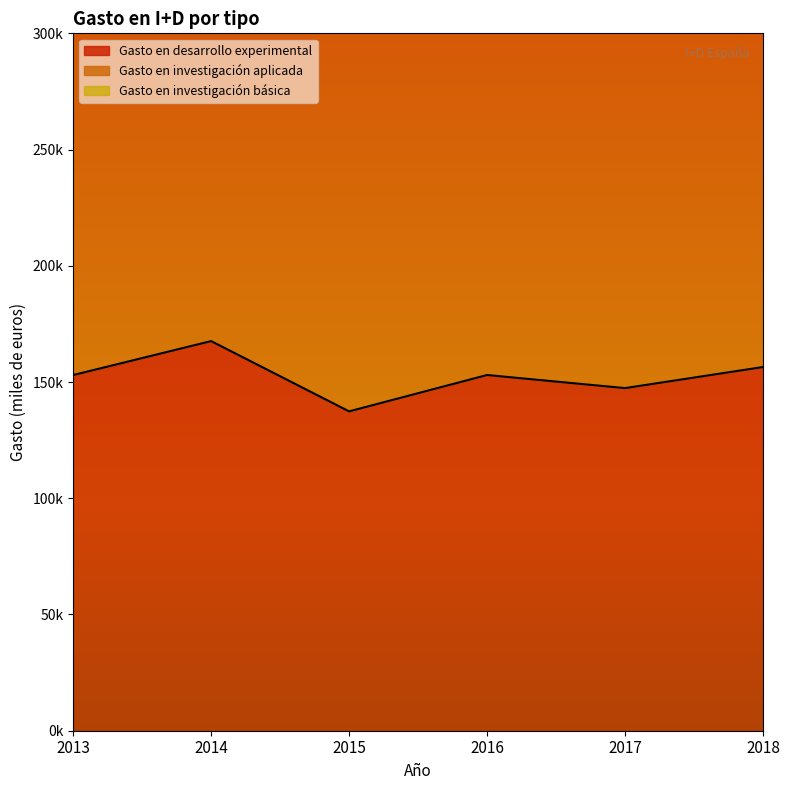

Read the Gasto en desarrollo experimental value at 2013, to the nearest 100.

153000